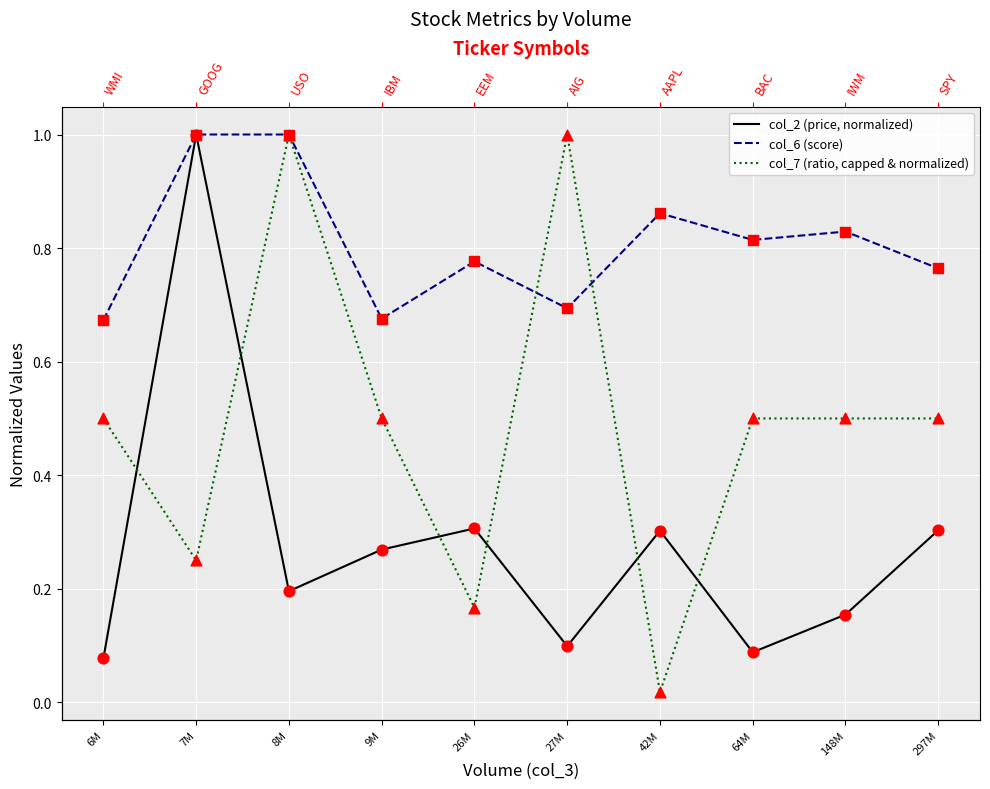

Which series has the largest total across all categories?

col_6 (score)